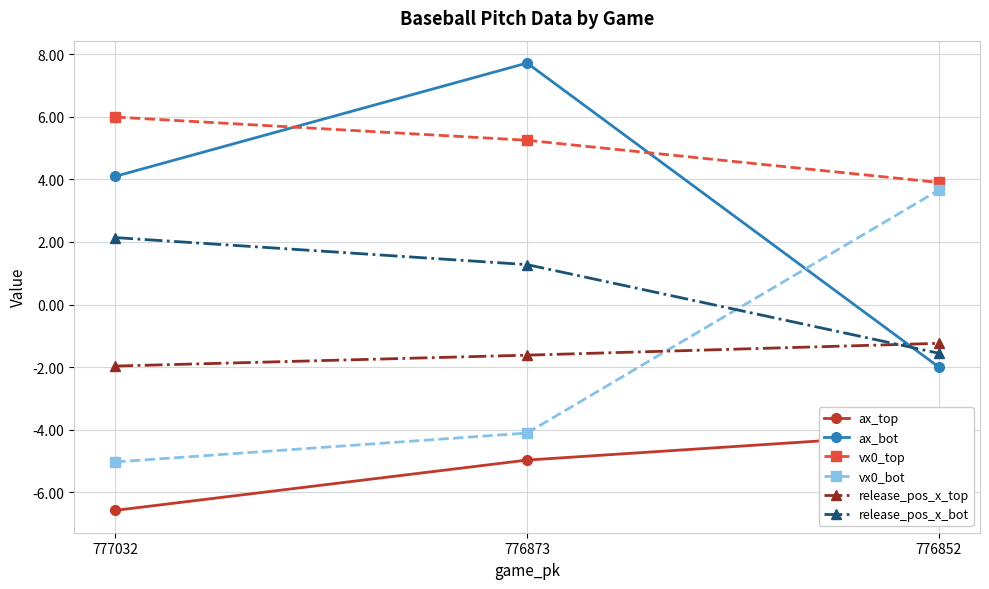

What is the difference between the vx0_top values at 776852 and 777032?

2.1